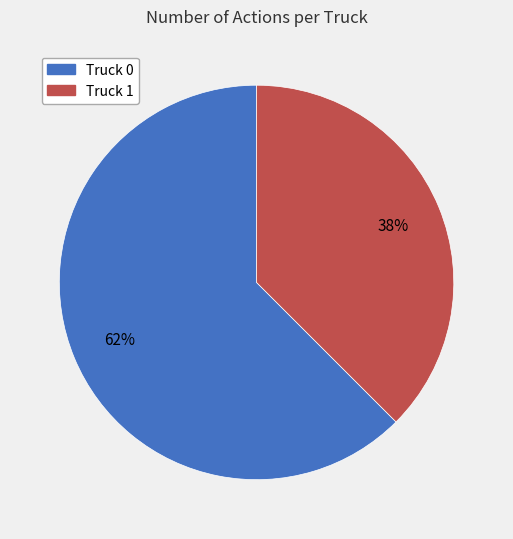

To the nearest percent, what portion does Truck 1 represent?

38%